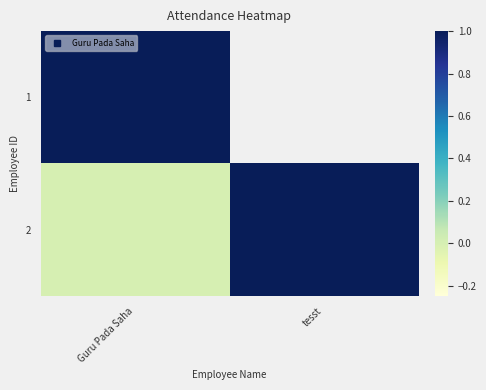

Rank the series by their maximum value, from lowest to highest.

1, 2